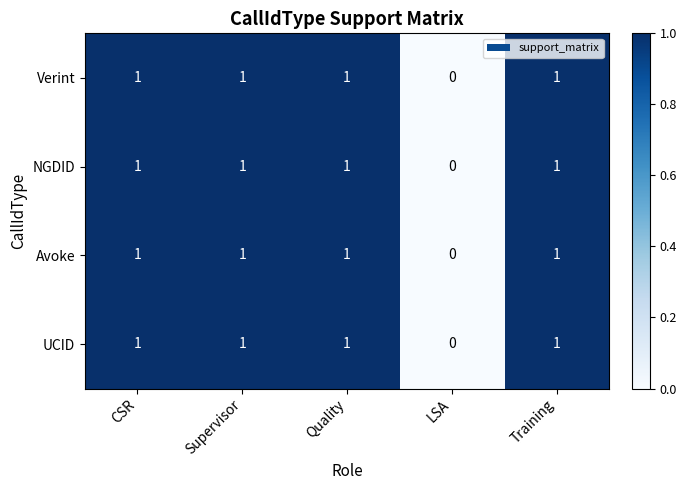

What is the sum of all Avoke values?

4